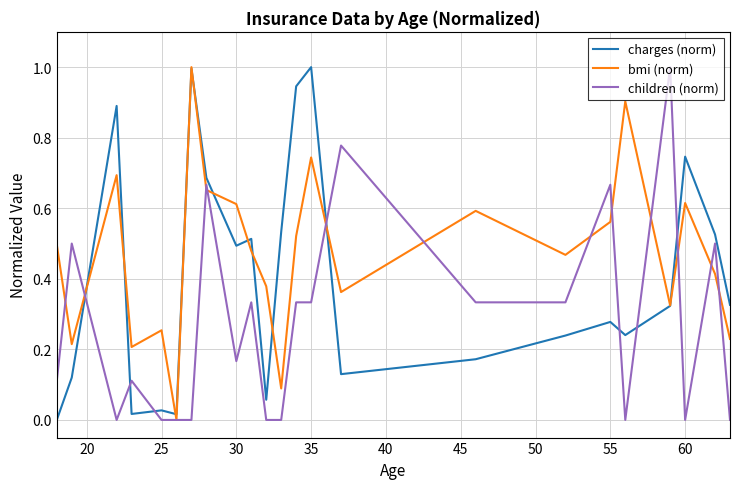

True or false: charges (norm) has more than 0 points higher than both neighbors.

True